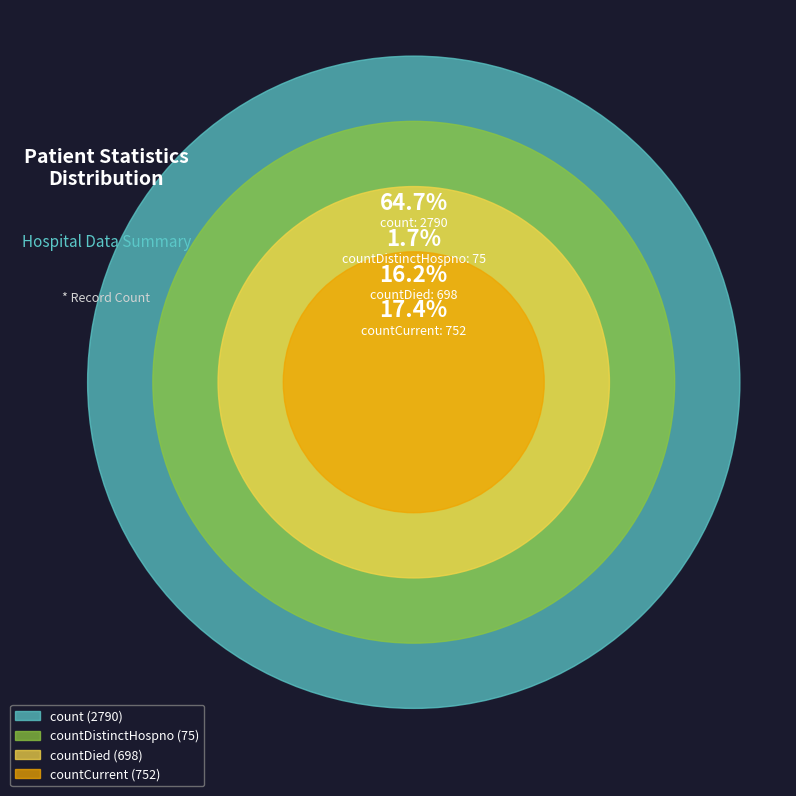

To the nearest percent, what portion does countDied represent?

16%